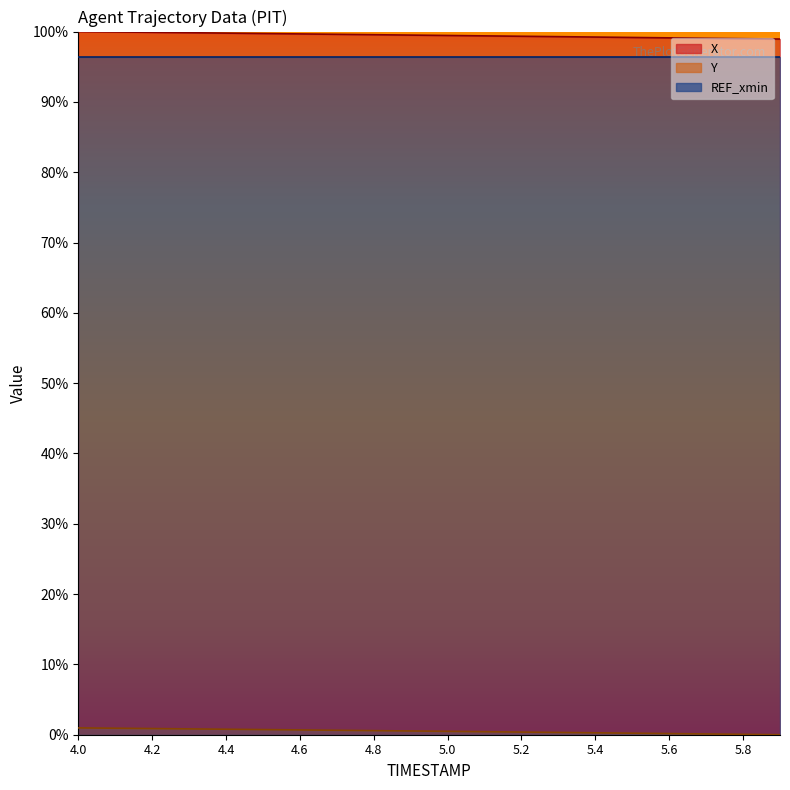

What is the label of the 18th point from the left?

5.7